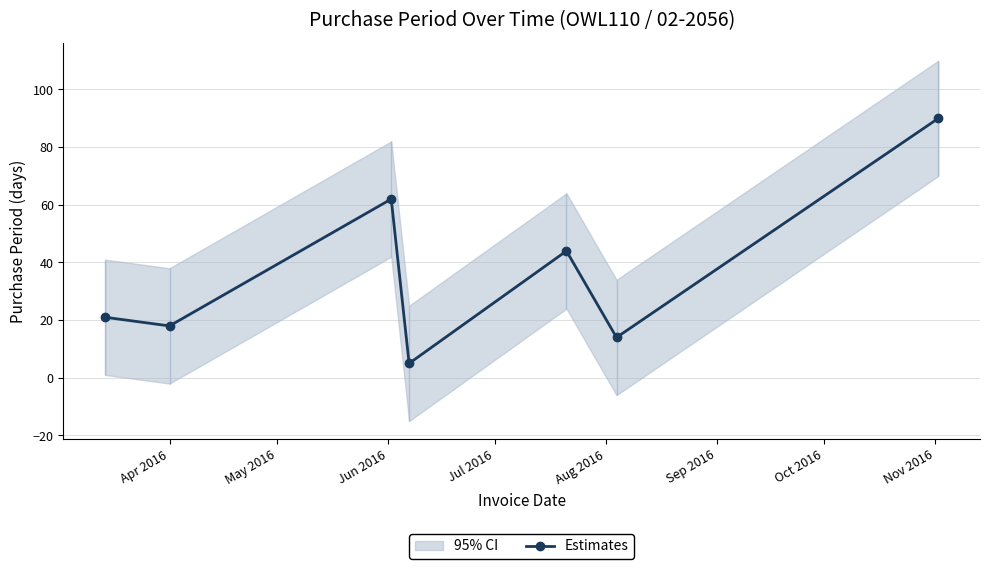

What is the maximum value for Estimates?

90